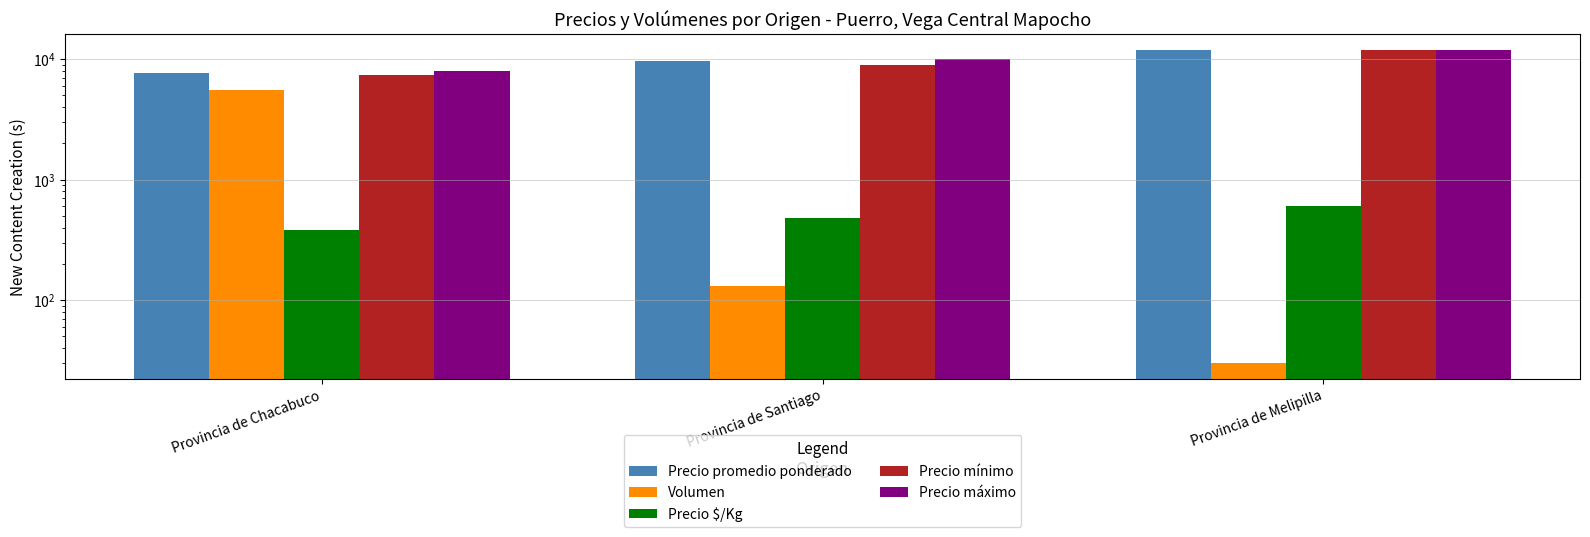

What is the sum of the Precio $/Kg values at Provincia de Melipilla and Provincia de Chacabuco?

983